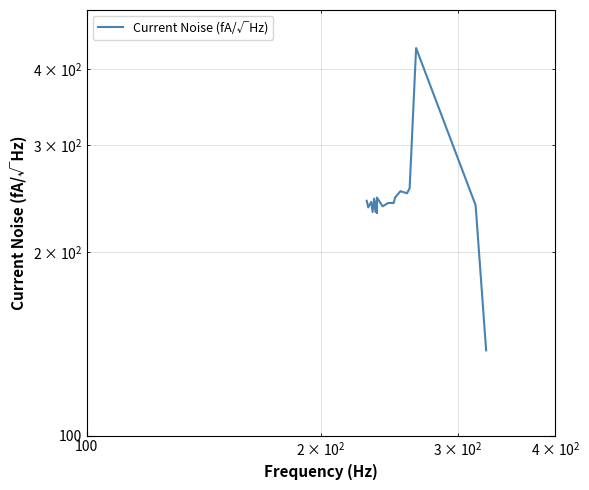

What is the minimum value shown in the chart?

138